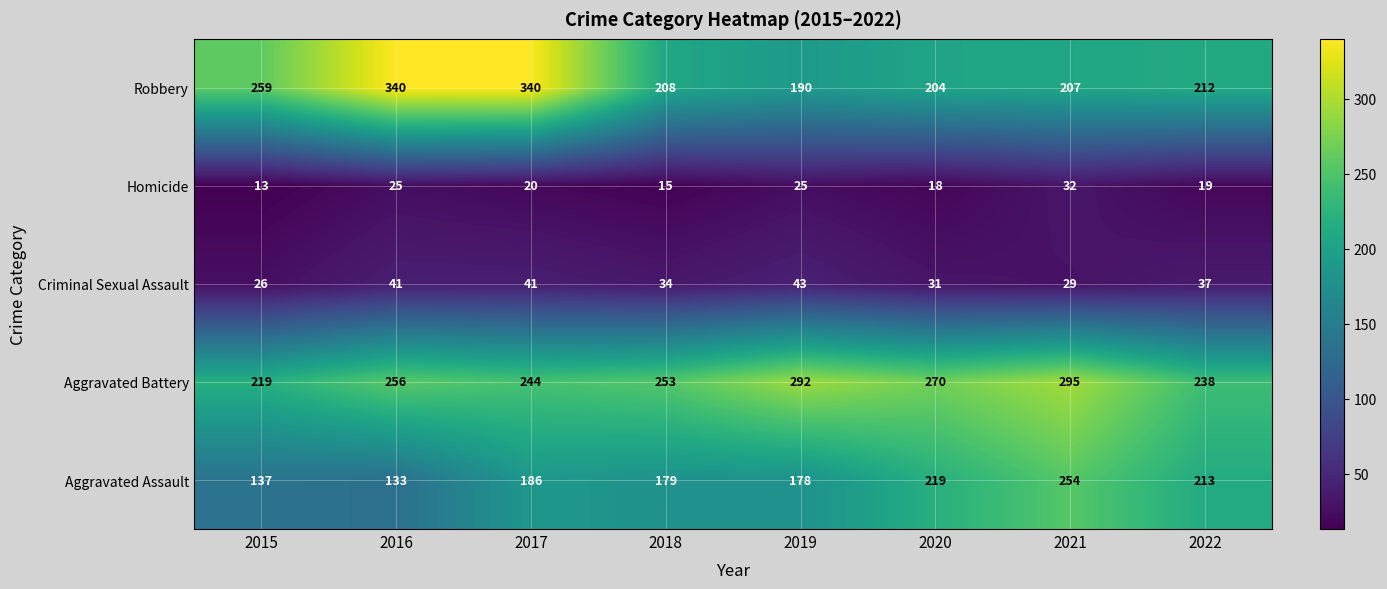

Rank the series at 2018 from highest to lowest value.

Aggravated Battery, Robbery, Aggravated Assault, Criminal Sexual Assault, Homicide